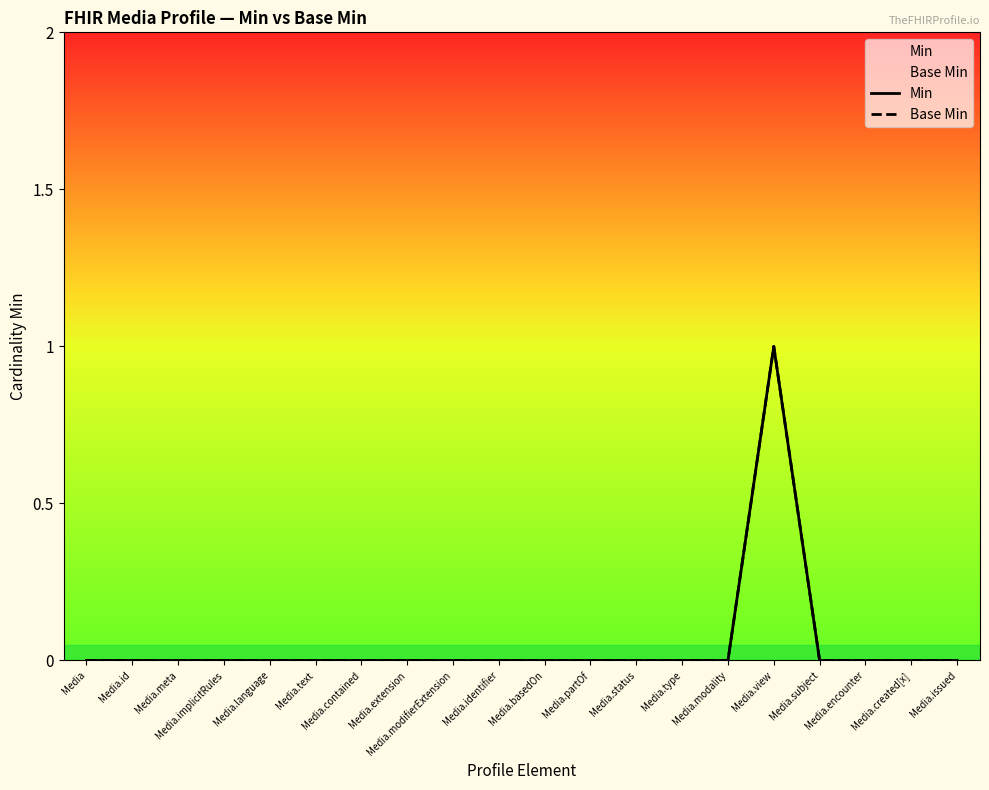

What is the label of the 3rd point from the left?

Media.meta